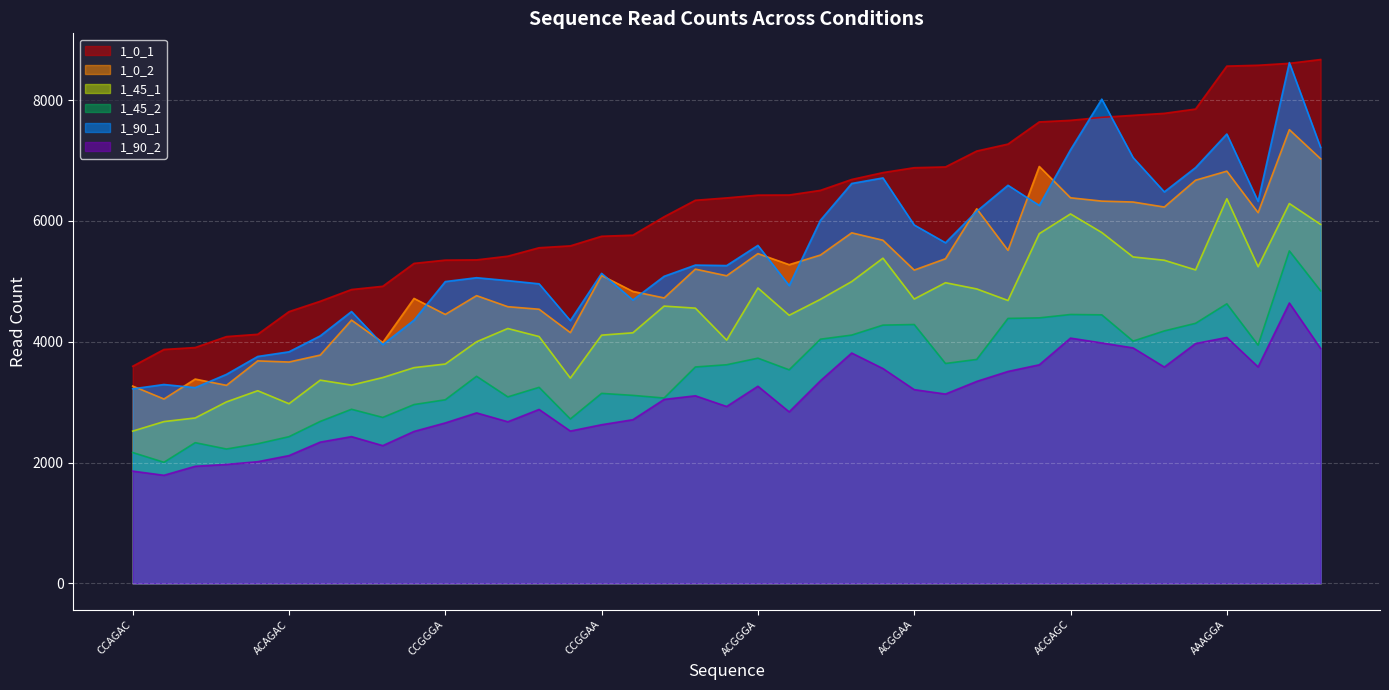

Rank the series by their maximum value, from highest to lowest.

1_0_1, 1_90_1, 1_0_2, 1_45_1, 1_45_2, 1_90_2